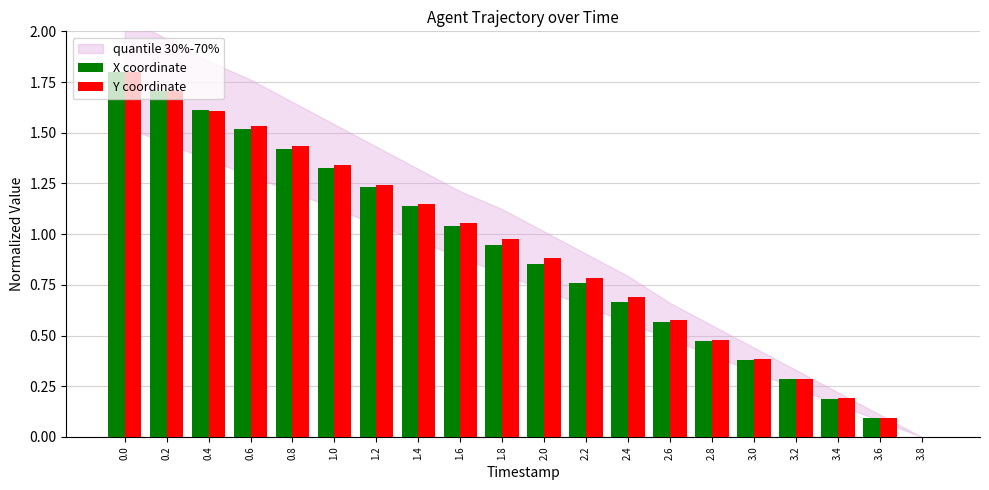

What is the maximum value for X coordinate?

1.8